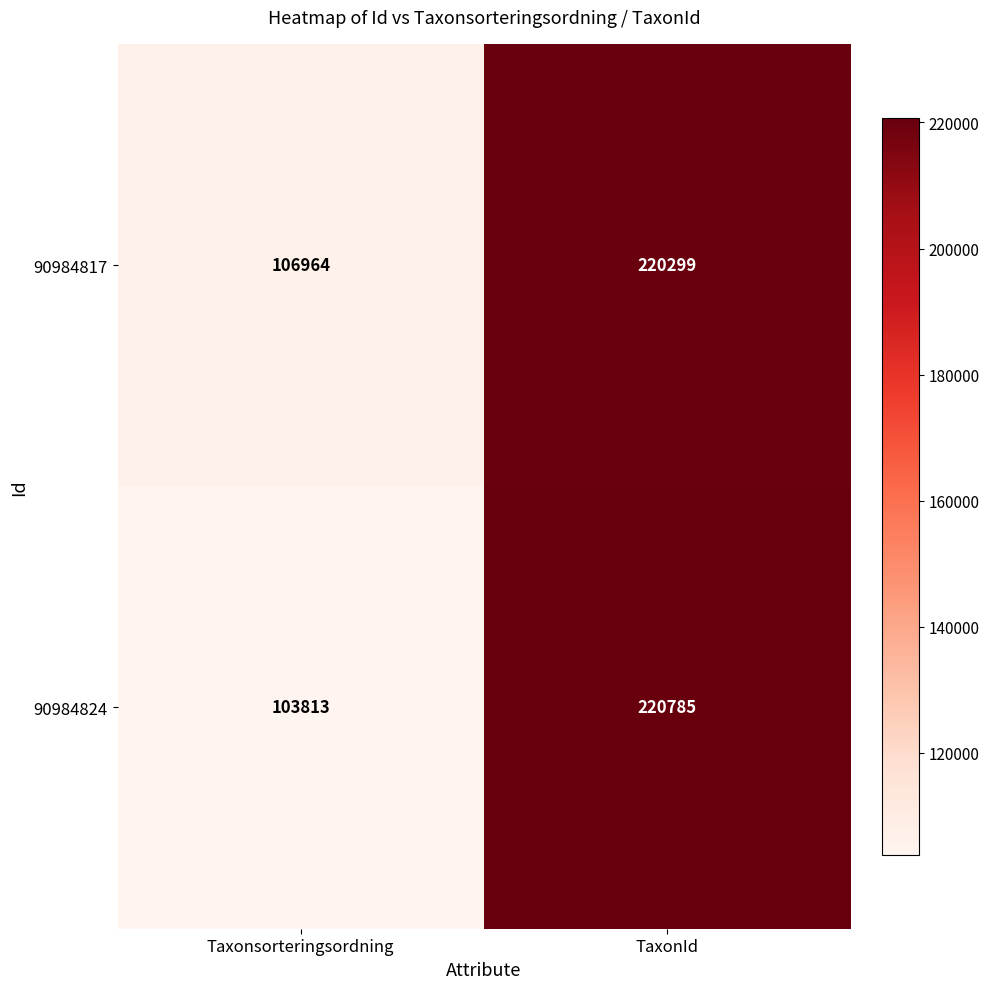

Reading left to right, list all the values displayed in this chart.

90984817: 106964	220299
90984824: 103813	220785